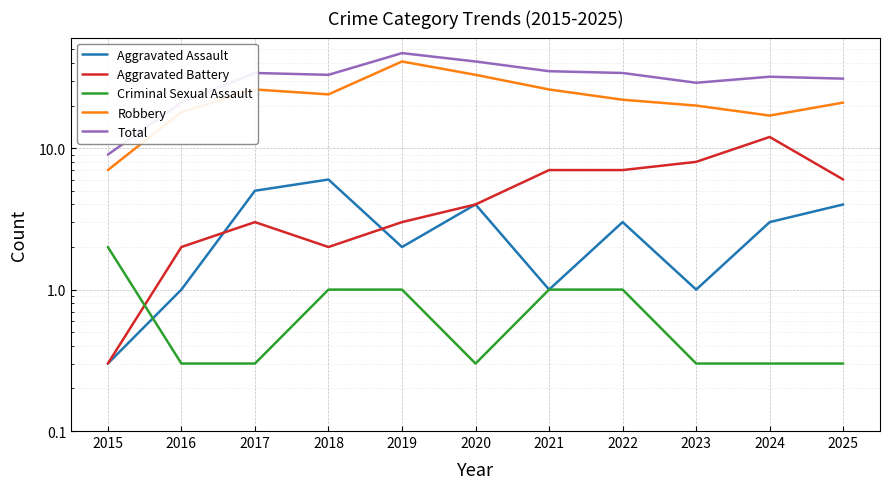

The Robbery series shows 22.5 at 2020. True or false?

False